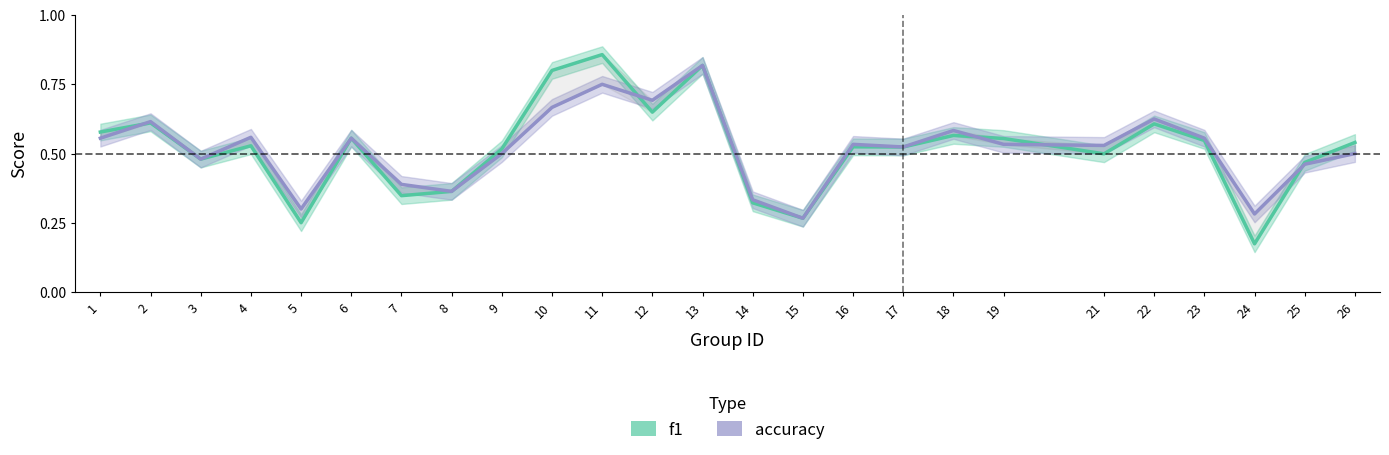

How many lines are shown in the chart?

2